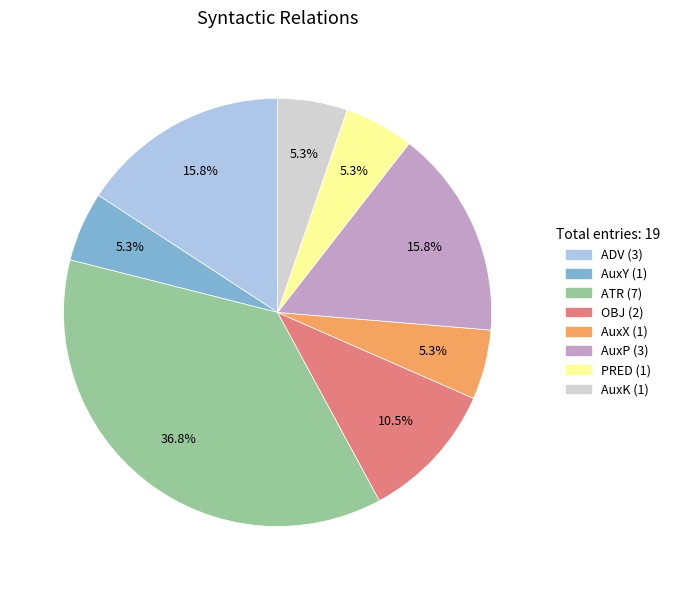

What is the largest slice in the pie chart?

ATR